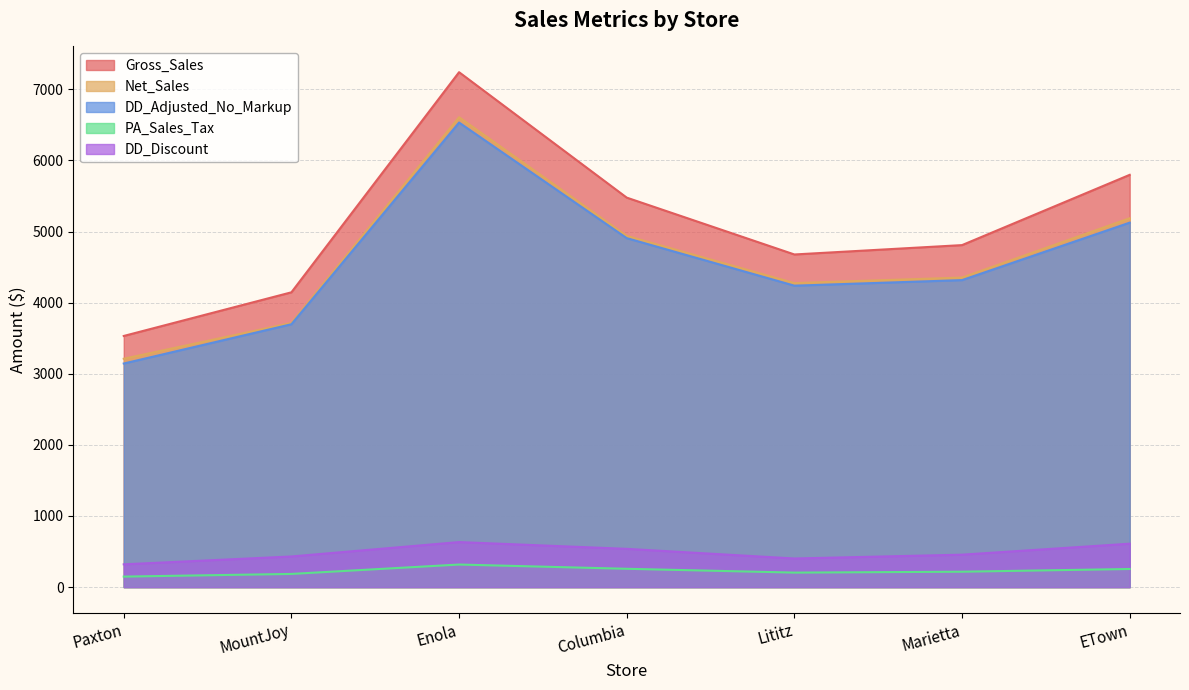

What is the average value of the PA_Sales_Tax series?

226.2